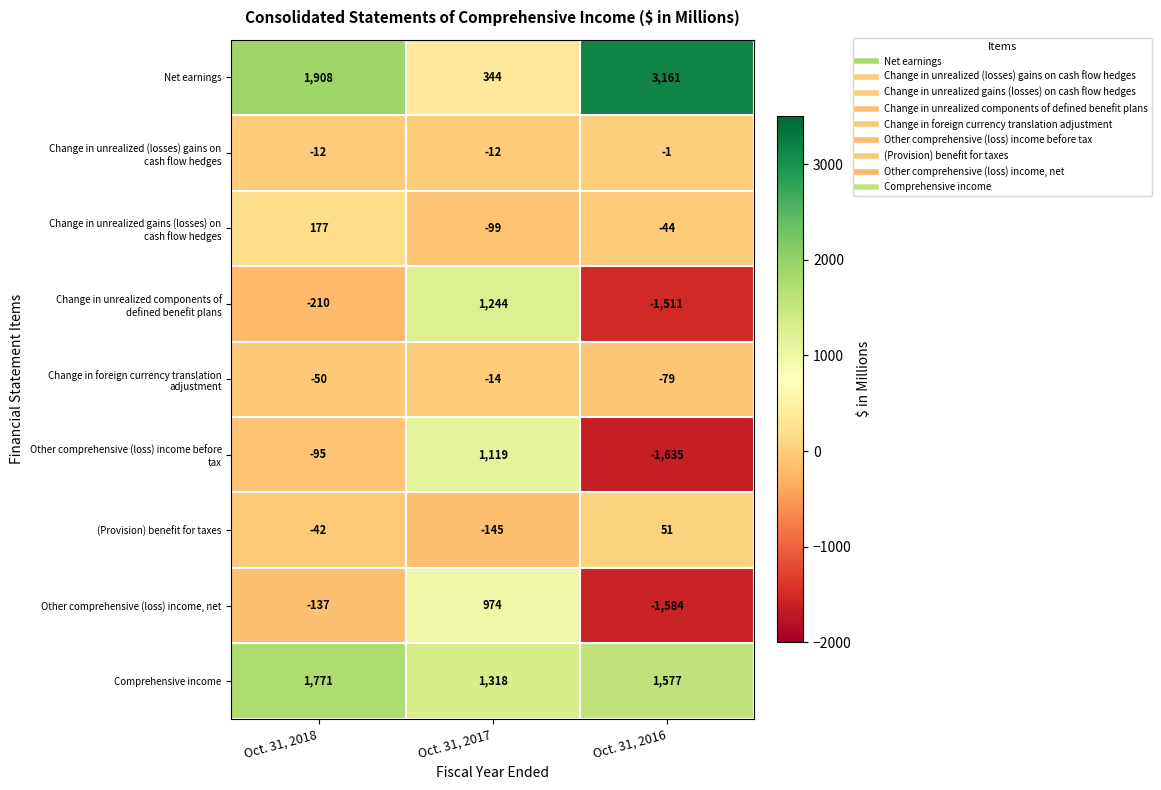

What is the sum of the Comprehensive income values at Oct. 31, 2017 and Oct. 31, 2018?

3089